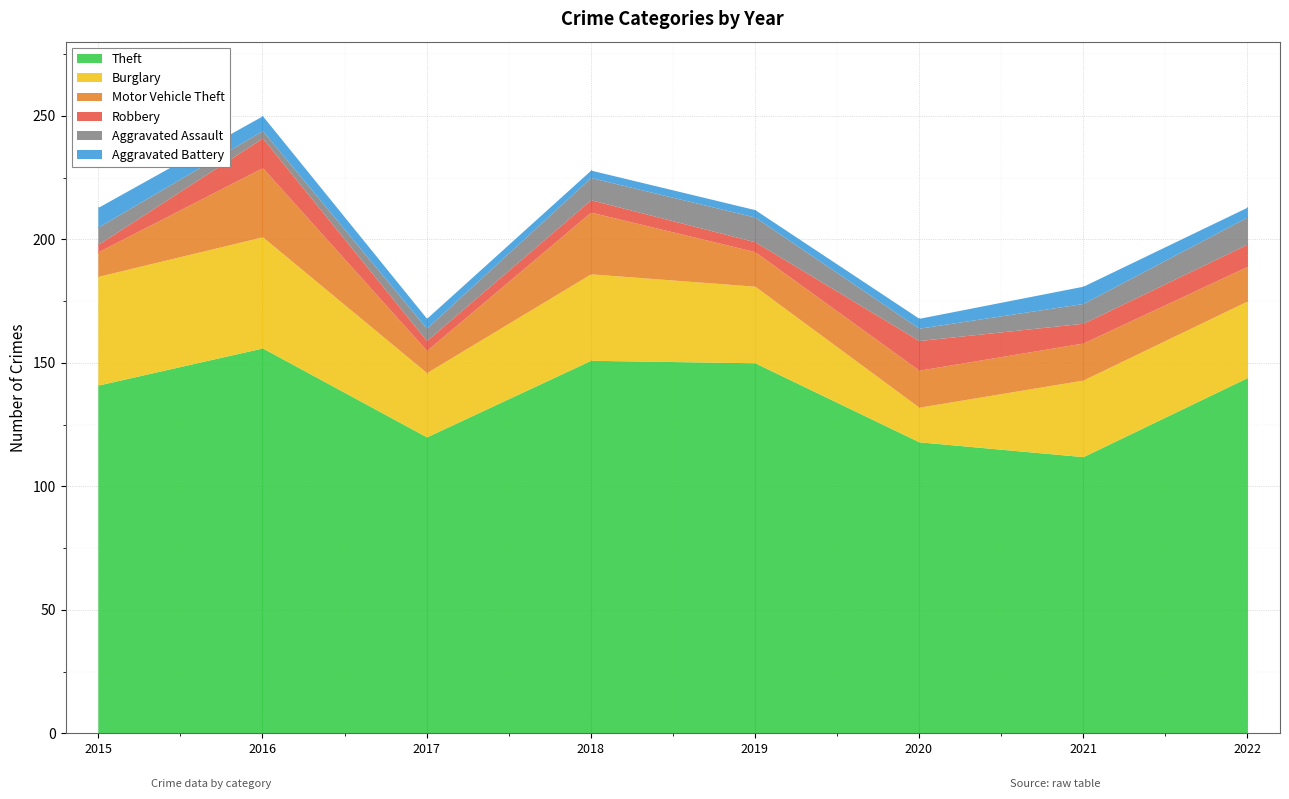

What is the average value of the Robbery series?

7